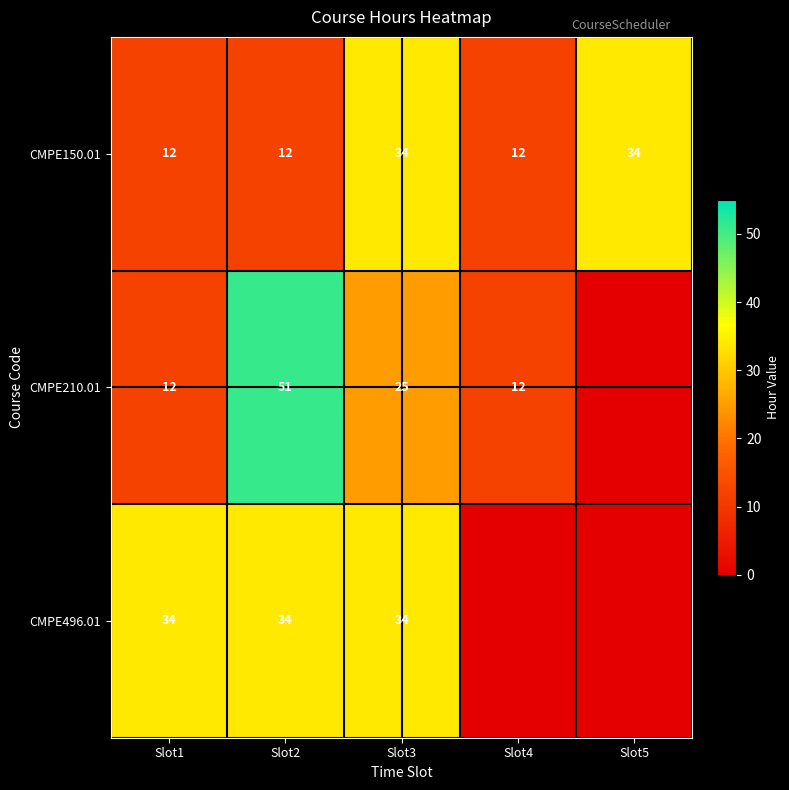

Which has a higher value, Slot4 or Slot2?

Slot4